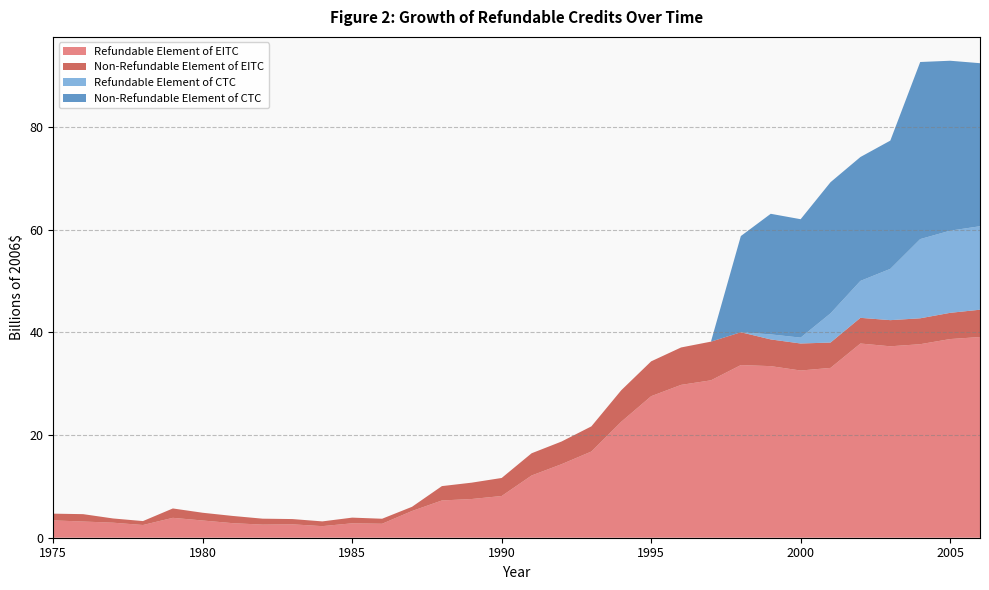

Reading right to left, transcribe all the data shown in this chart.

Refundable Element of EITC: 2006=39.1	2005=38.7	2004=37.7	2003=37.3	2002=37.8	2001=33.1	2000=32.5	1999=33.4	1998=33.6	1997=30.6	1996=29.8	1995=27.6	1994=22.6	1993=16.8	1992=14.3	1991=12.1	1990=8.1	1989=7.5	1988=7.3	1987=5.2	1986=2.7	1985=2.8	1984=2.3	1983=2.6	1982=2.6	1981=2.8	1980=3.4	1979=3.9	1978=2.5	1977=2.9	1976=3.2	1975=3.4
Non-Refundable Element of EITC: 2006=5.3	2005=5.1	2004=5.0	2003=5.1	2002=5.0	2001=4.9	2000=5.3	1999=5.2	1998=6.4	1997=7.5	1996=7.3	1995=6.8	1994=6.1	1993=4.9	1992=4.4	1991=4.3	1990=3.5	1989=3.2	1988=2.8	1987=0.8	1986=1.0	1985=1.1	1984=0.9	1983=1.0	1982=1.2	1981=1.4	1980=1.5	1979=1.8	1978=0.8	1977=0.8	1976=1.4	1975=1.3
Refundable Element of CTC: 2006=16.2	2005=16.0	2004=15.4	2003=10.0	2002=7.2	2001=5.7	2000=1.1	1999=1.0	1998=0.0	1997=0.0	1996=0.0	1995=0.0	1994=0.0	1993=0.0	1992=0.0	1991=0.0	1990=0.0	1989=0.0	1988=0.0	1987=0.0	1986=0.0	1985=0.0	1984=0.0	1983=0.0	1982=0.0	1981=0.0	1980=0.0	1979=0.0	1978=0.0	1977=0.0	1976=0.0	1975=0.0
Non-Refundable Element of CTC: 2006=31.7	2005=33.1	2004=34.5	2003=25.0	2002=24.1	2001=25.5	2000=23.1	1999=23.5	1998=18.7	1997=0.0	1996=0.0	1995=0.0	1994=0.0	1993=0.0	1992=0.0	1991=0.0	1990=0.0	1989=0.0	1988=0.0	1987=0.0	1986=0.0	1985=0.0	1984=0.0	1983=0.0	1982=0.0	1981=0.0	1980=0.0	1979=0.0	1978=0.0	1977=0.0	1976=0.0	1975=0.0